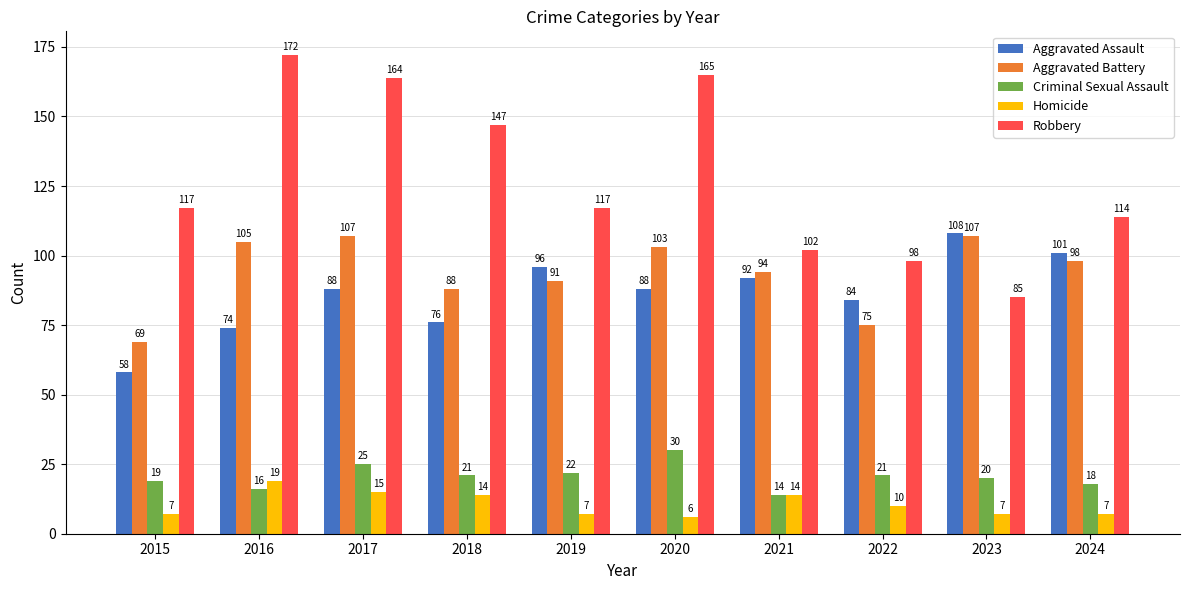

Where is Aggravated Assault nearest to the value 83?

2022